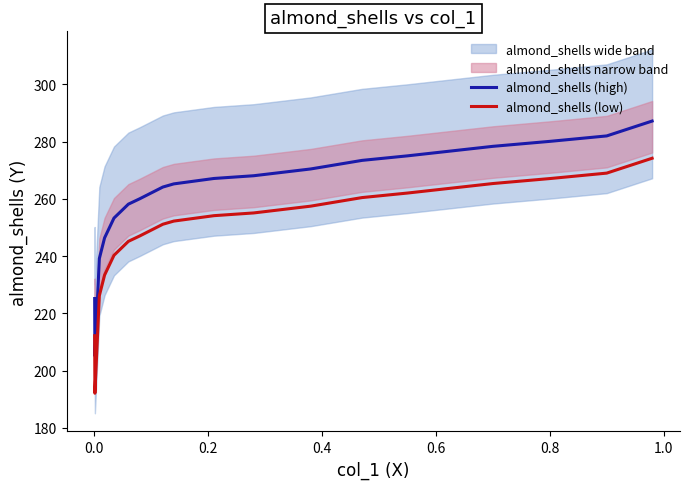

True or false: almond_shells (low) and almond_shells (high) cross at least once.

False